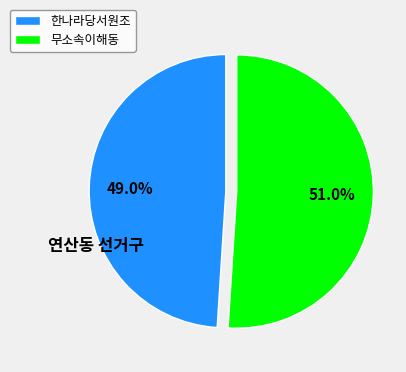

What is the largest slice in the pie chart?

무소속이해동